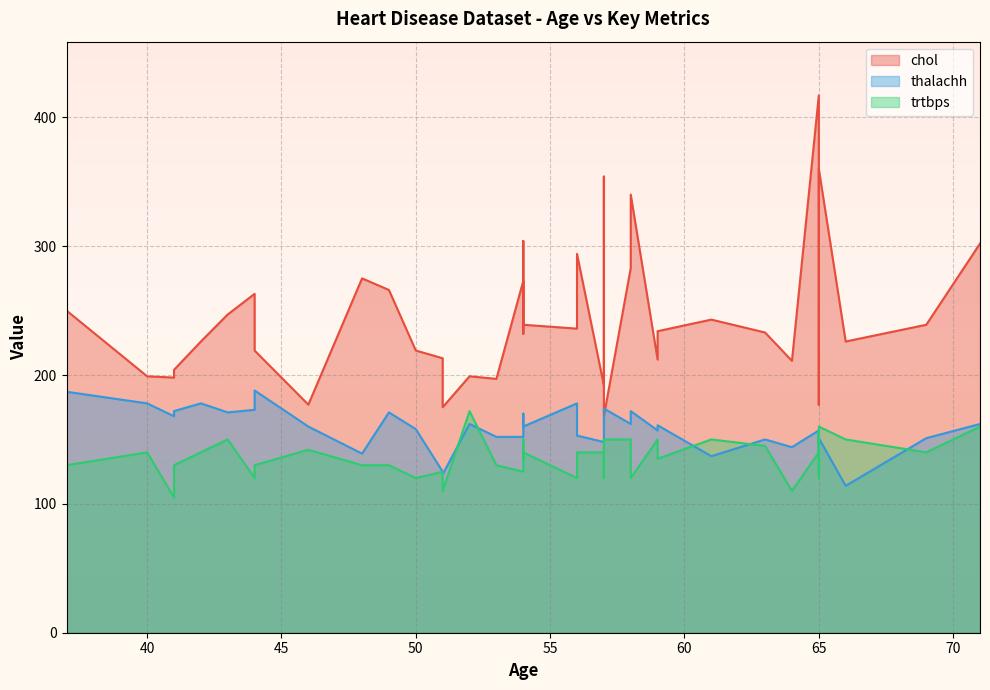

What is the sum of the thalachh values at 65 and 59?

314